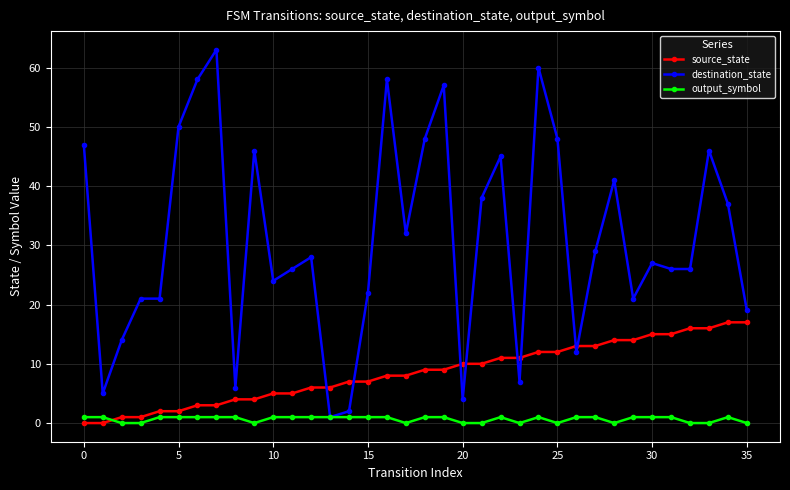

Which series ends up on top after the final intersection of source_state and output_symbol?

source_state